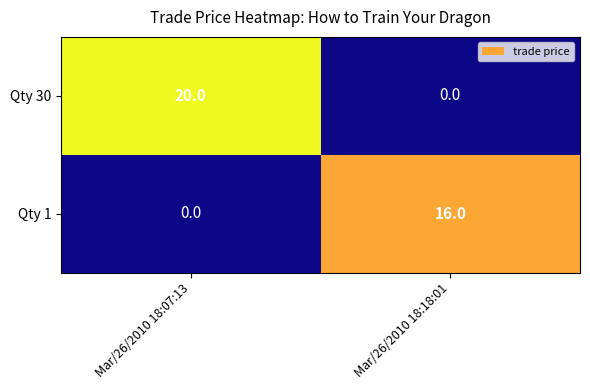

What is the average value of the Qty 1 series?

8